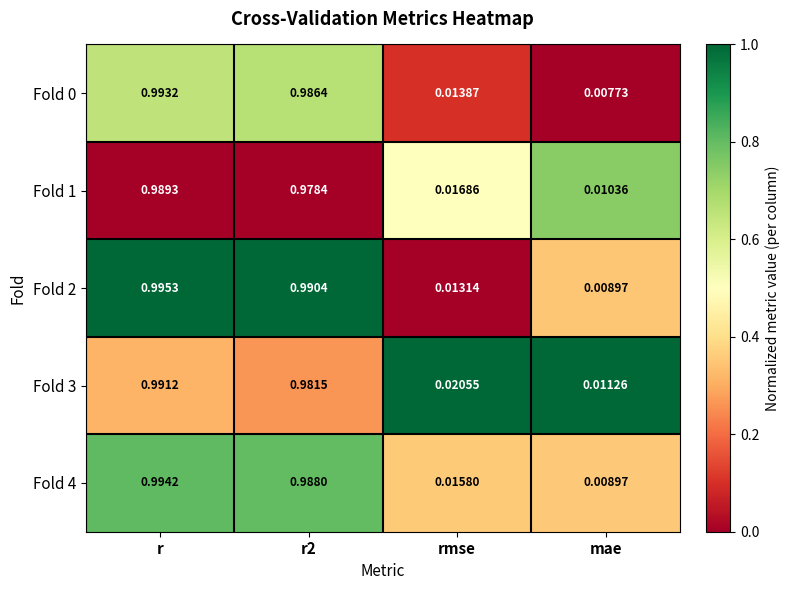

Between r and r2, which series saw the biggest shift?

Fold 1